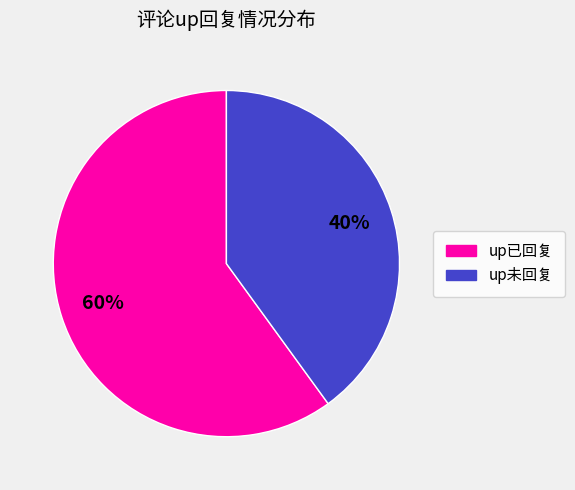

True or false: up未回复 accounts for 47% of the total.

False